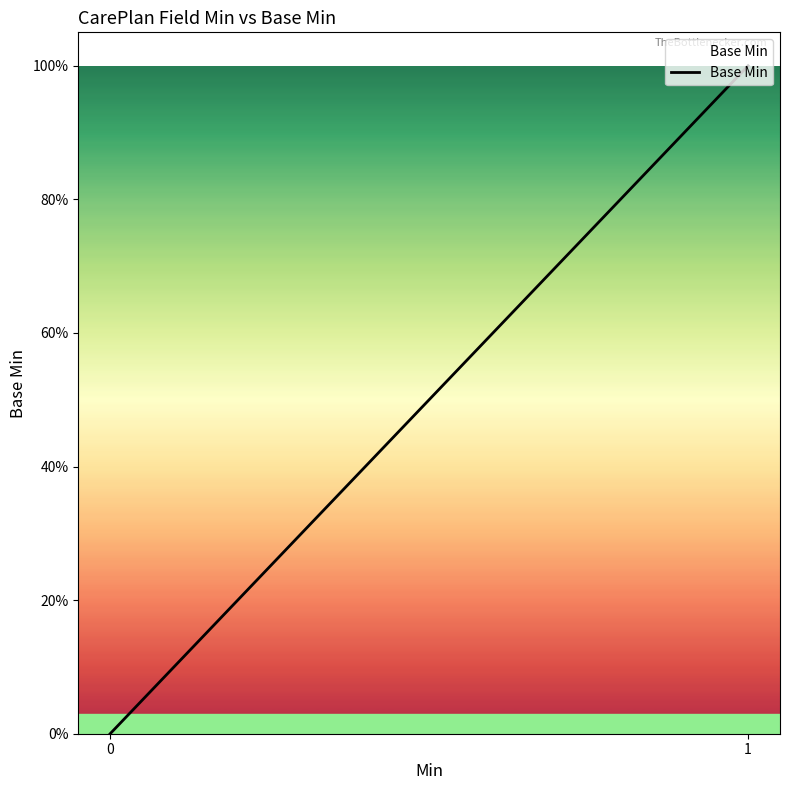

List the labels in order of value, smallest first.

0, 1